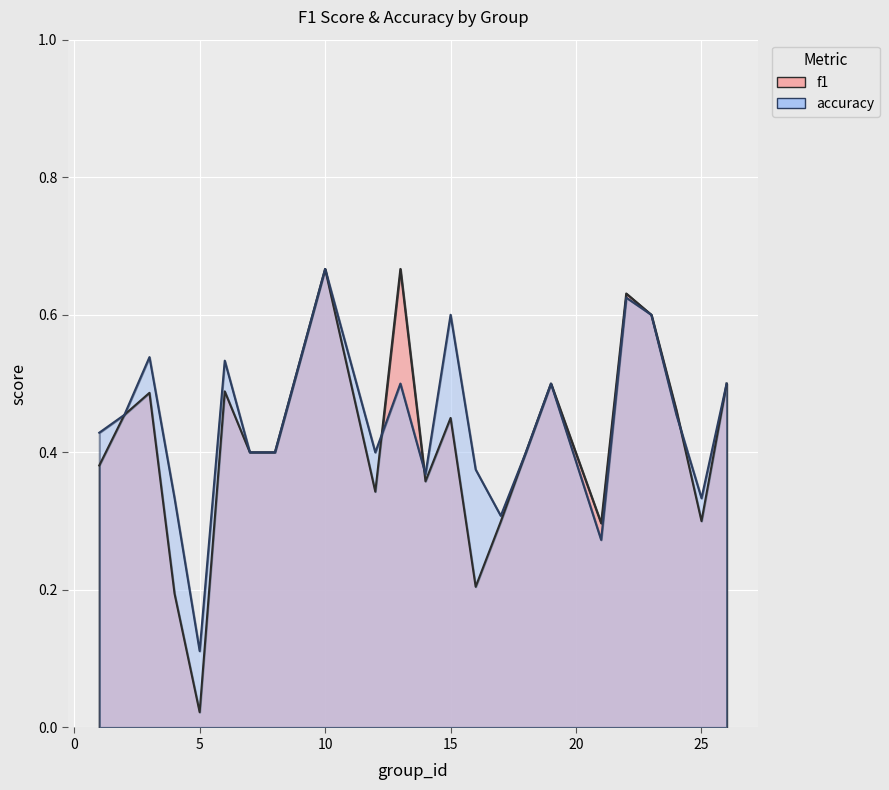

Reading left to right, what are all the values shown in this chart?

f1: 1=0.4	2=0.5	3=0.5	4=0.2	5=0.0	6=0.5	7=0.4	8=0.4	9=0.5	10=0.7	12=0.3	13=0.7	14=0.4	15=0.5	16=0.2	17=0.3	18=0.4	19=0.5	21=0.3	22=0.6	23=0.6	24=0.5	25=0.3	26=0.5
accuracy: 1=0.4	2=0.5	3=0.5	4=0.3	5=0.1	6=0.5	7=0.4	8=0.4	9=0.5	10=0.7	12=0.4	13=0.5	14=0.4	15=0.6	16=0.4	17=0.3	18=0.4	19=0.5	21=0.3	22=0.6	23=0.6	24=0.5	25=0.3	26=0.5